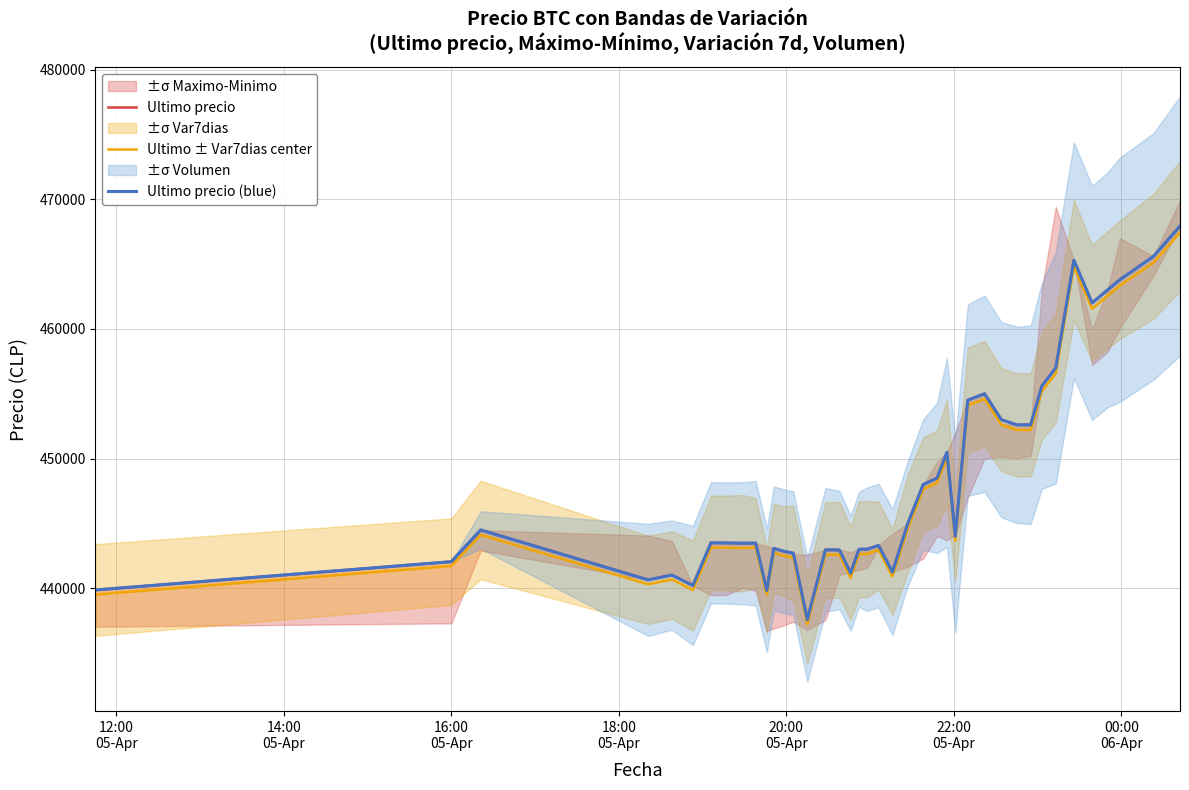

Reading right to left, what are all the values shown in this chart?

Ultimo precio: 467932	465595	463801	462999	462000	465301	457000	455589	452599	452600	452998	454999	454509	444005	450472	448500	447988	444989	441238	443293	443007	442996	441154	442943	442954	437562	442693	442876	443069	439823	443472	443462	443485	443496	440200	441009	440637	444489	442042	439856
Ultimo ± Var7dias center: 467430	465113	463345	462547	461552	464835	456578	455175	452201	452202	452600	454591	454103	443661	450064	448132	447624	444609	440908	442953	442637	442624	440794	442573	442584	437222	442325	442532	442723	439495	443124	443090	443119	443132	439852	440671	440297	444109	441708	439502
Ultimo precio (blue): 467932	465595	463801	462999	462000	465301	457000	455589	452599	452600	452998	454999	454509	444005	450472	448500	447988	444989	441238	443293	443007	442996	441154	442943	442954	437562	442693	442876	443069	439823	443472	443462	443485	443496	440200	441009	440637	444489	442042	439856